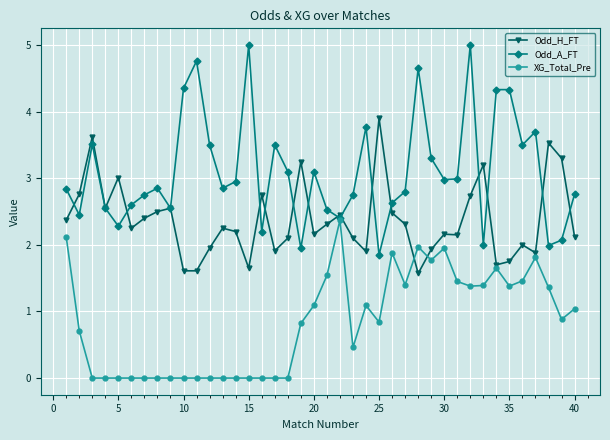

What is the value of the Odd_A_FT point at the 37th from the left?

3.7